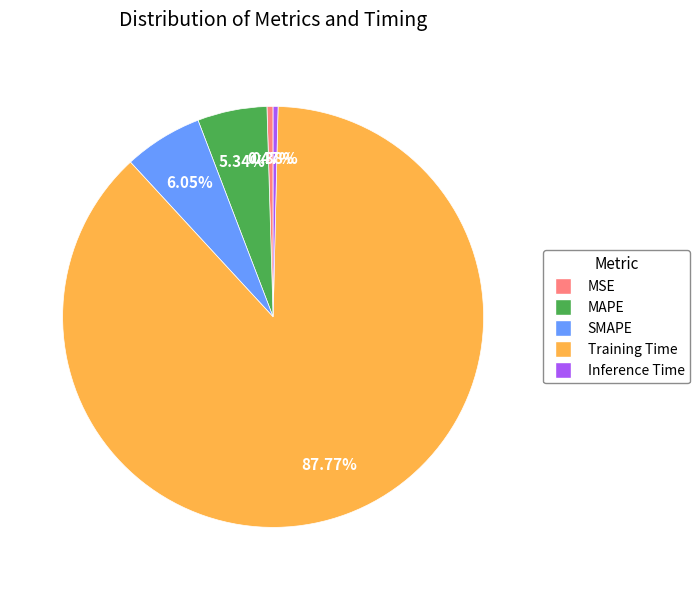

Which category accounts for the majority?

Training Time